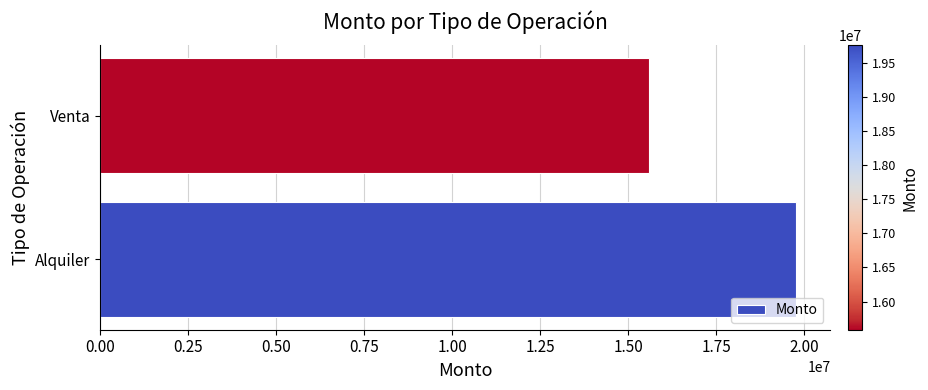

What is the difference between the maximum and minimum values?

4172564